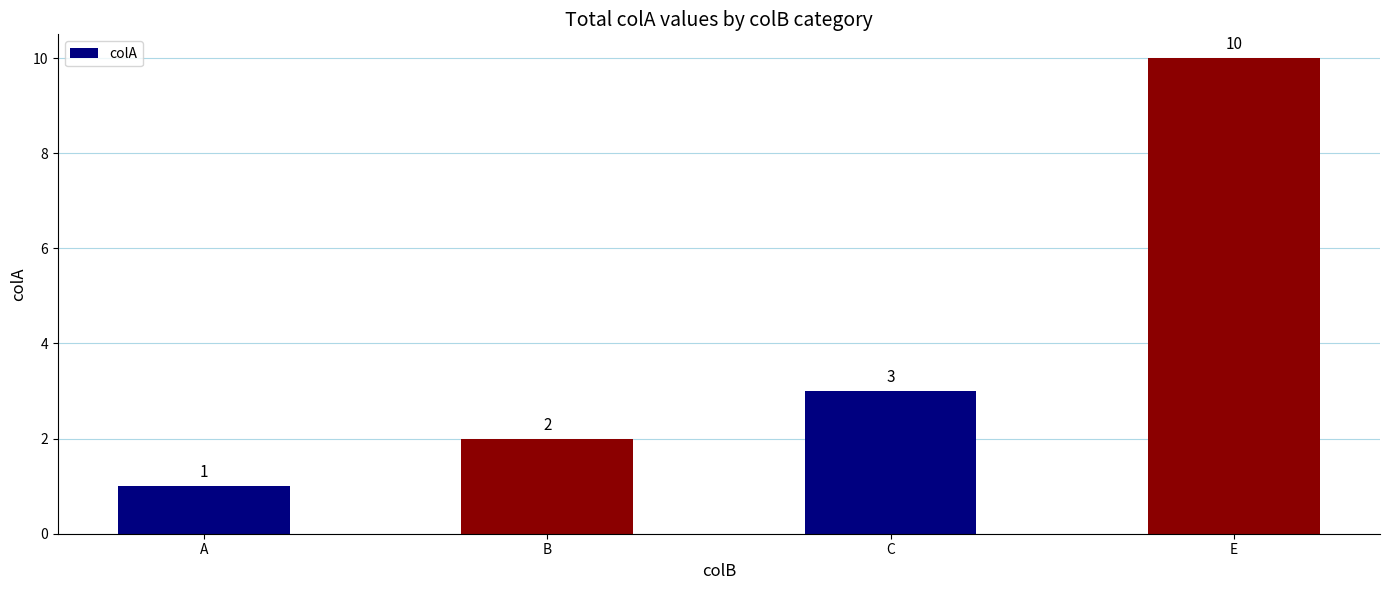

What is the difference between the values at A and E?

9